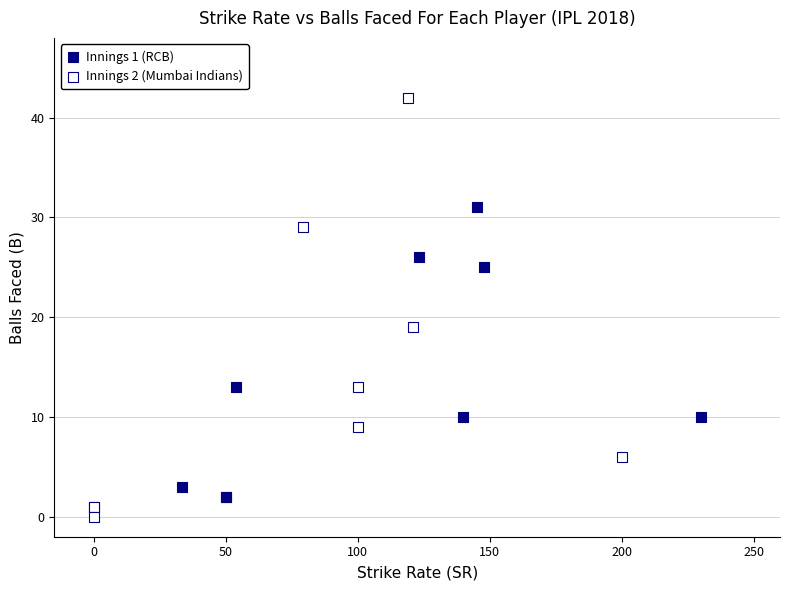

Which series has the largest Y range (max minus min)?

Innings 2 (Mumbai Indians)